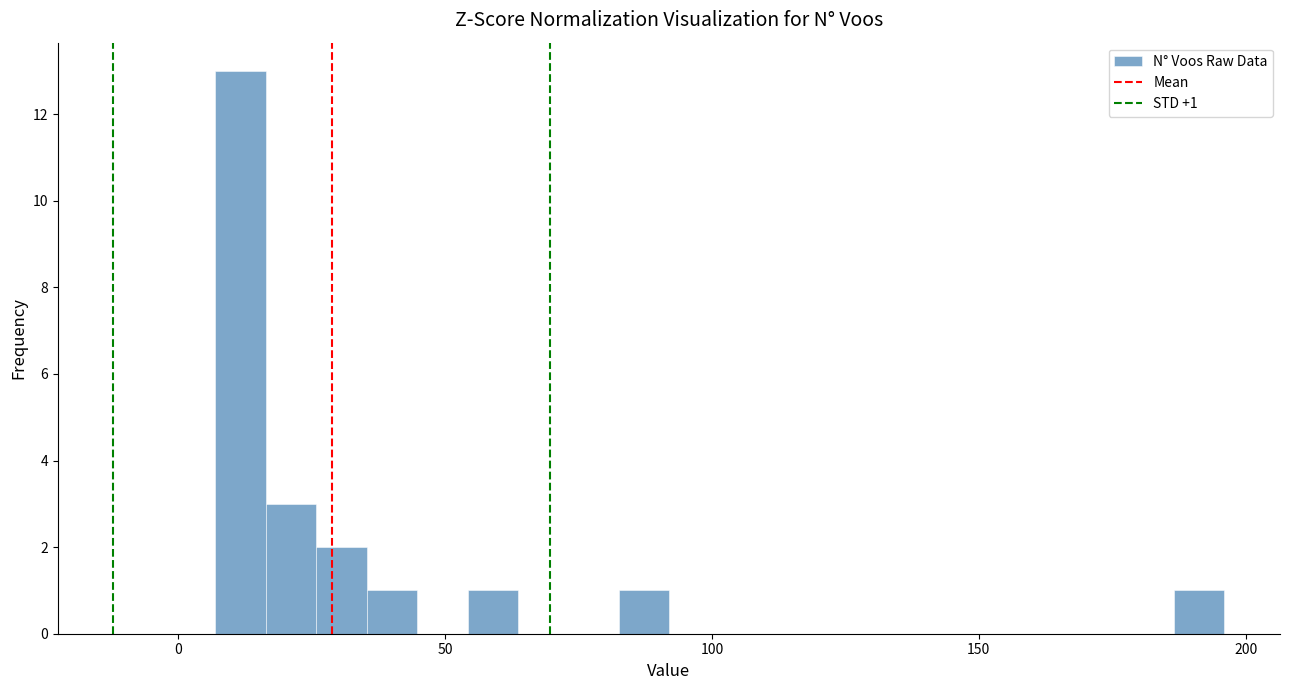

Read against the x-axis, roughly where is the centre of the tallest bar?

10